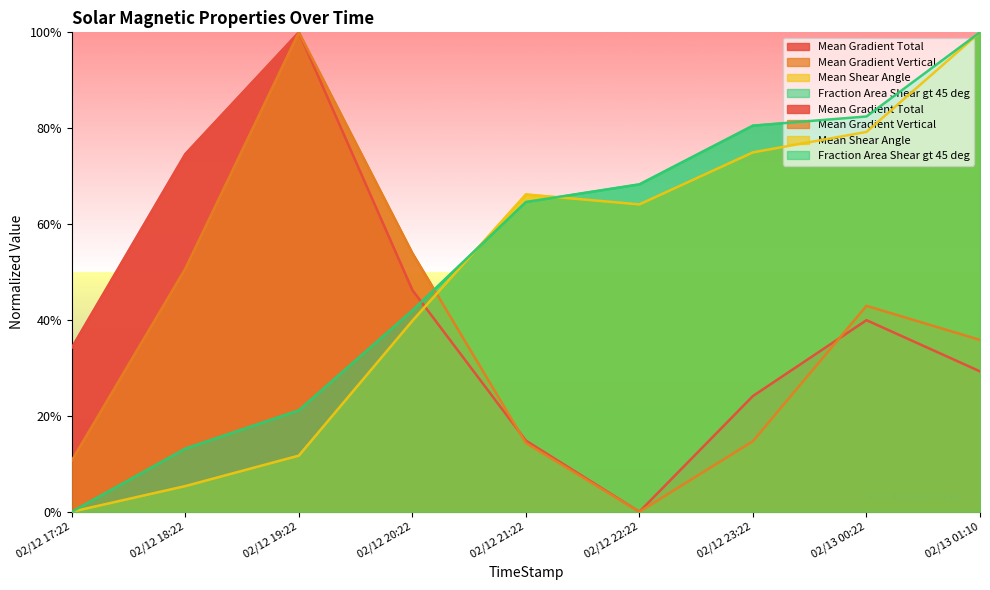

Where does the Mean Gradient Total series first go above 34?

02/12 17:22